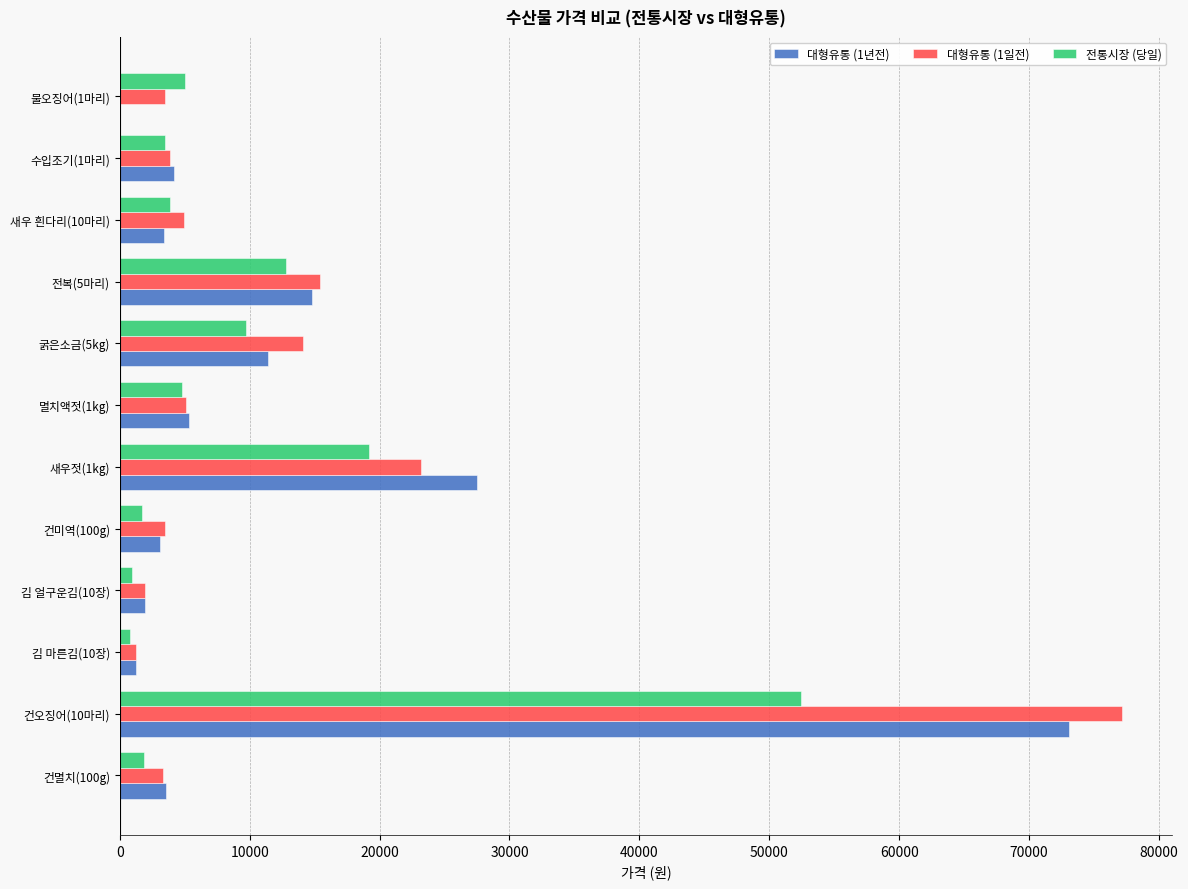

At which category is the sum across all series the highest?

건오징어(10마리)